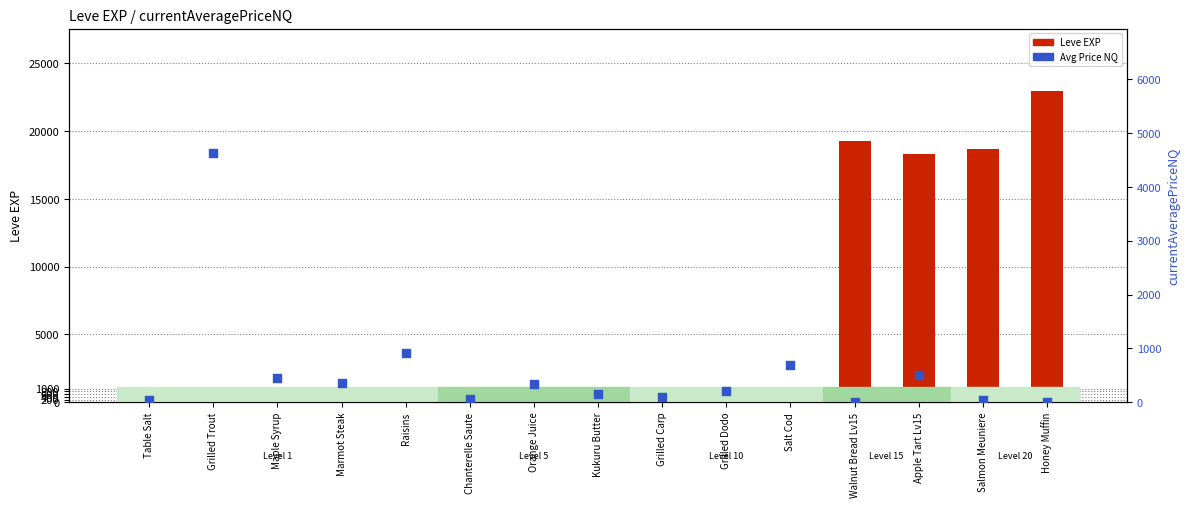

Which series reaches the maximum Y coordinate?

Leve EXP